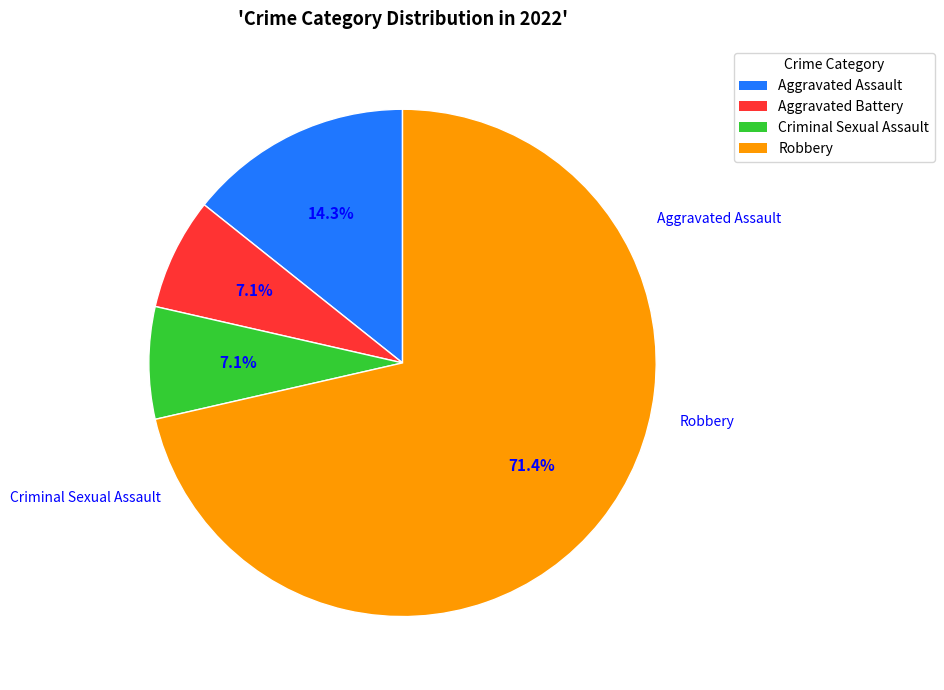

To the nearest percent, what percentage of the pie is Criminal Sexual Assault?

7%